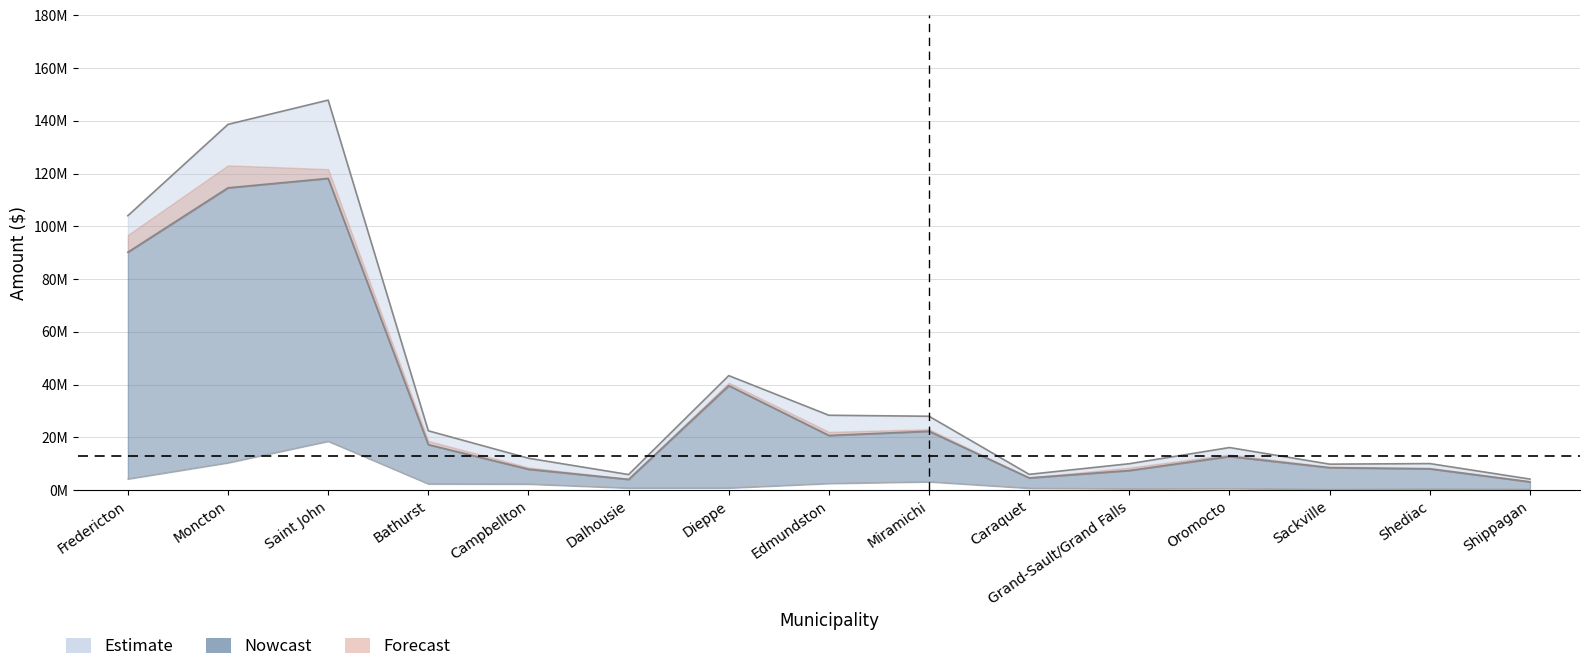

What is the total value across all series at Bathurst?

42.2